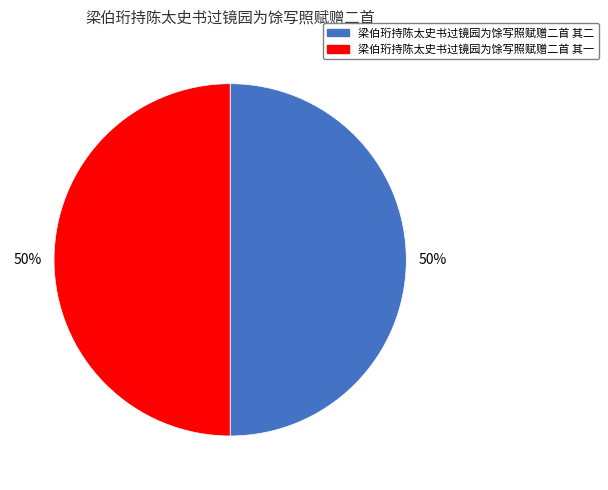

Is it true that 梁伯珩持陈太史书过镜园为馀写照赋赠二首 其二 is 50% of the pie?

True